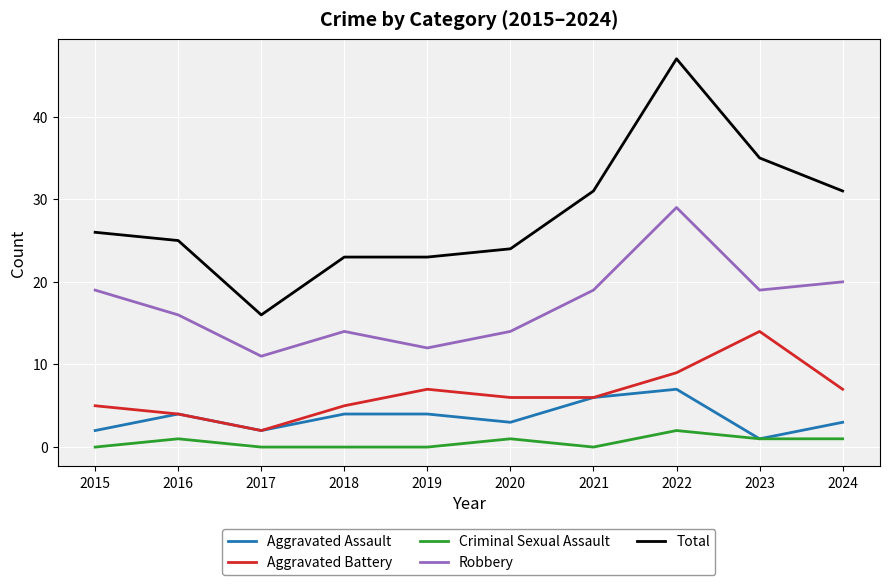

What is the difference between the maximum and minimum values in the Criminal Sexual Assault series?

2